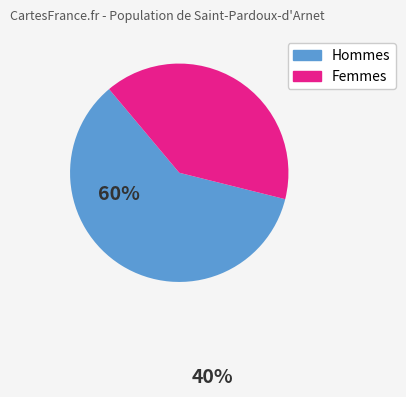

Is there any slice that represents more than half of the pie?

Yes